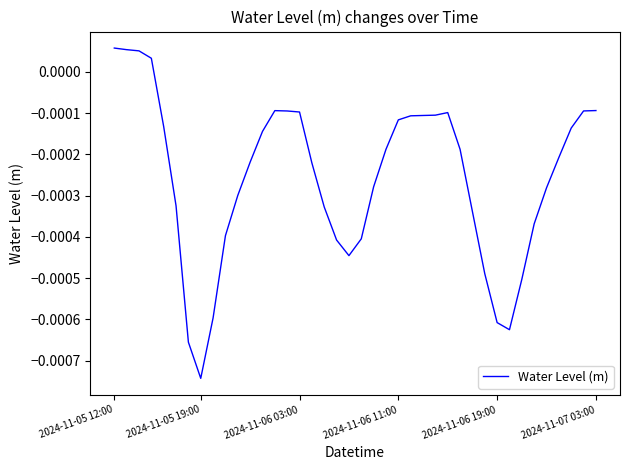

Does the chart display data point markers on the line(s)?

No